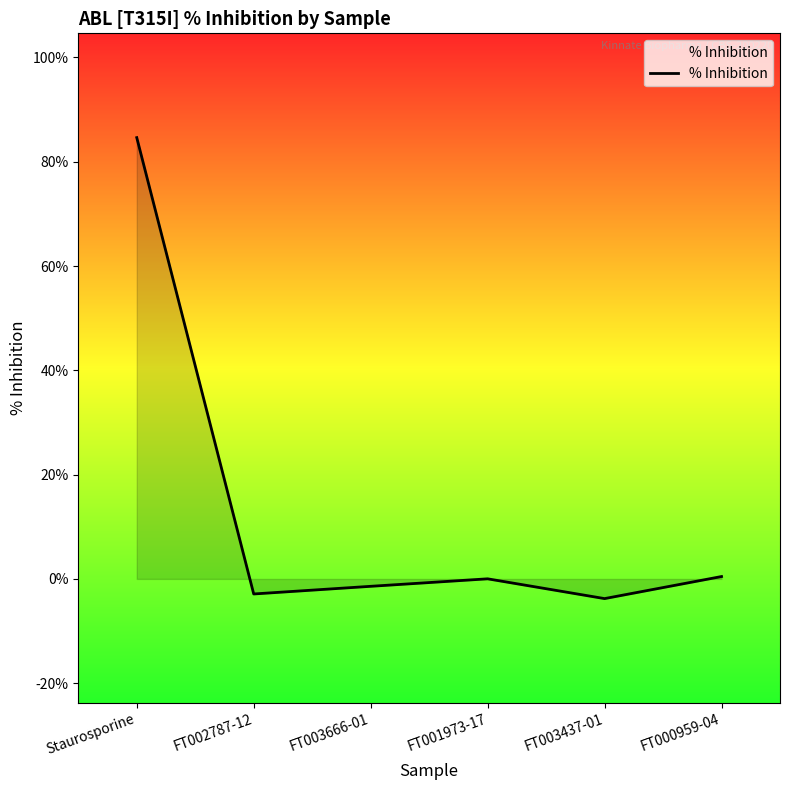

How many lines are shown in the chart?

1